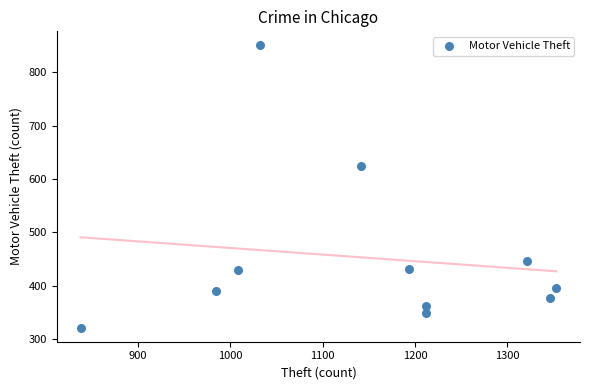

What Y value in the scatter plot is closest to 586?

624